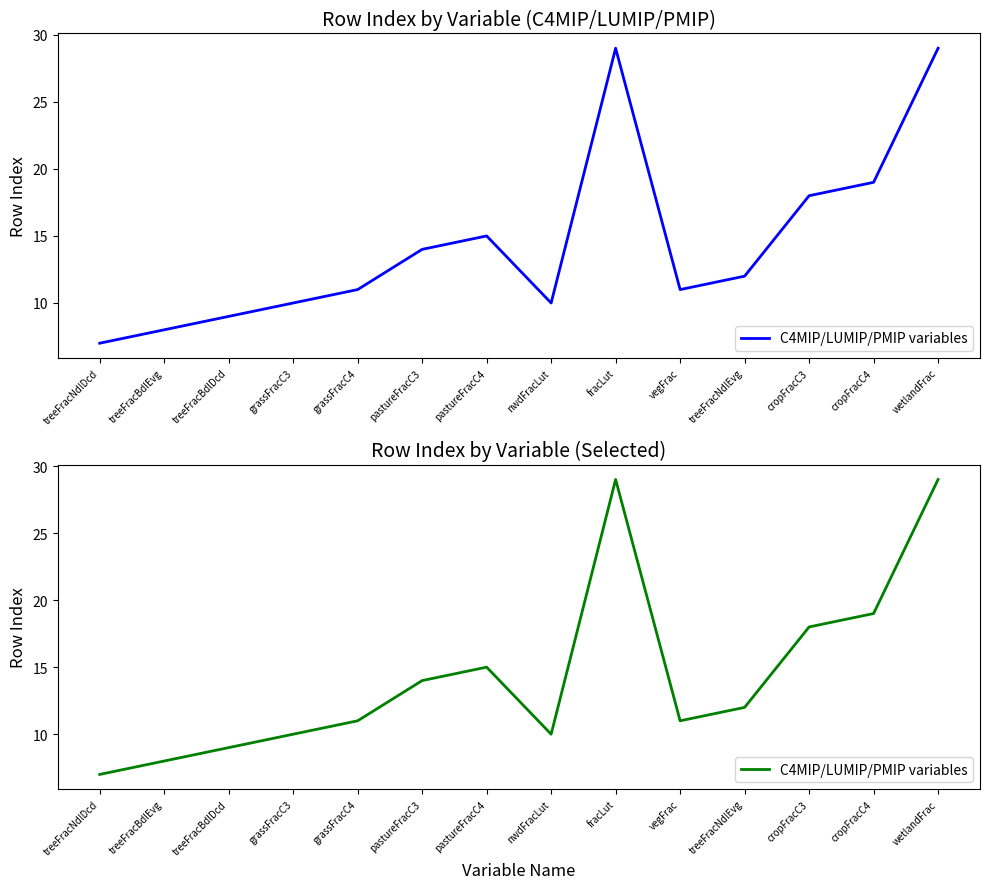

Is this an area chart (filled region under the line)?

No